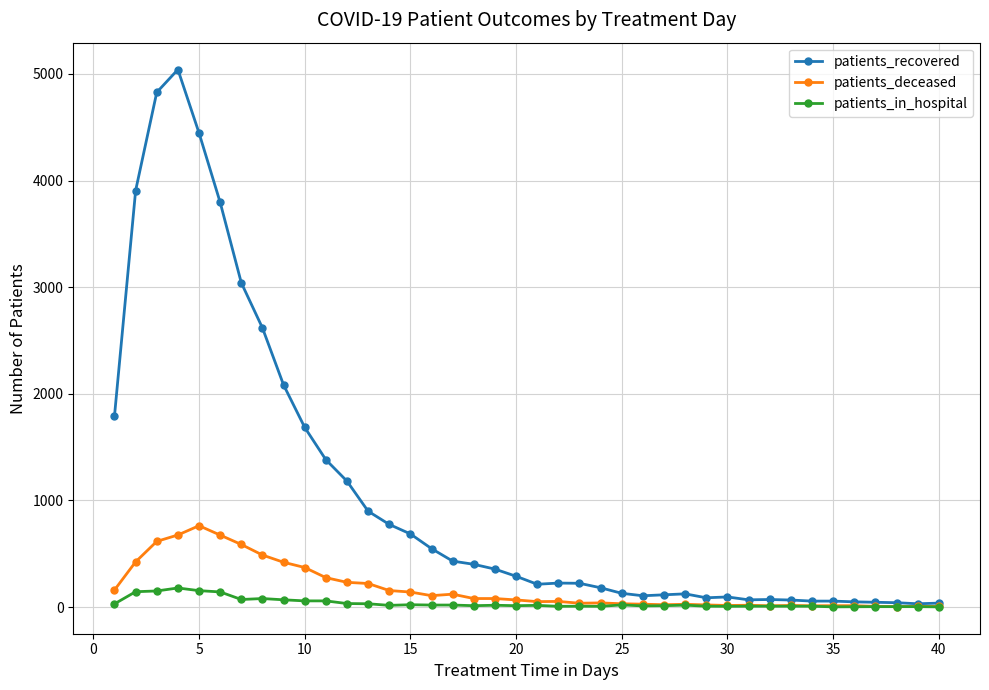

How many lines are shown in the chart?

3